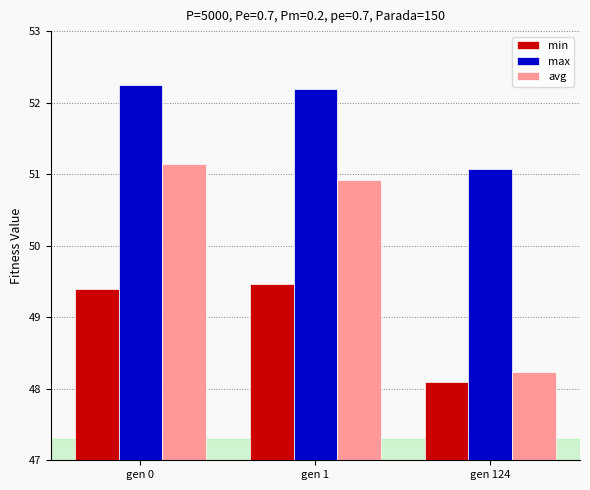

What is the sum of the avg values at gen 124 and gen 1?

99.2